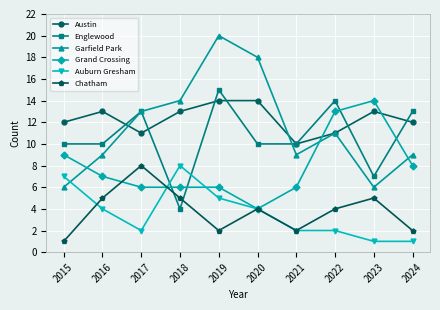

Reading left to right, extract all data points from this chart.

Austin: 2015=12	2016=13	2017=11	2018=13	2019=14	2020=14	2021=10	2022=11	2023=13	2024=12
Englewood: 2015=10	2016=10	2017=13	2018=4	2019=15	2020=10	2021=10	2022=14	2023=7	2024=13
Garfield Park: 2015=6	2016=9	2017=13	2018=14	2019=20	2020=18	2021=9	2022=11	2023=6	2024=9
Grand Crossing: 2015=9	2016=7	2017=6	2018=6	2019=6	2020=4	2021=6	2022=13	2023=14	2024=8
Auburn Gresham: 2015=7	2016=4	2017=2	2018=8	2019=5	2020=4	2021=2	2022=2	2023=1	2024=1
Chatham: 2015=1	2016=5	2017=8	2018=5	2019=2	2020=4	2021=2	2022=4	2023=5	2024=2